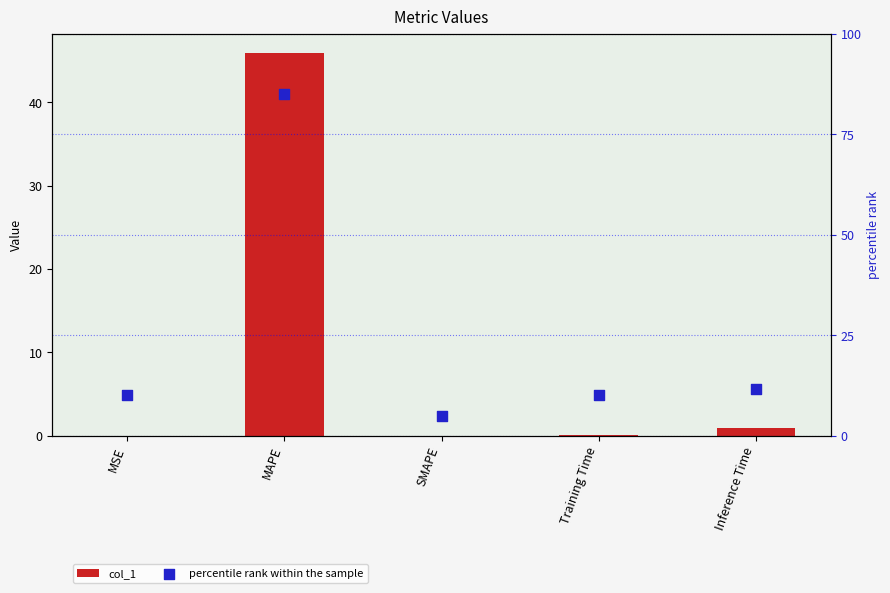

Which series contains the lowest Y value?

col_1